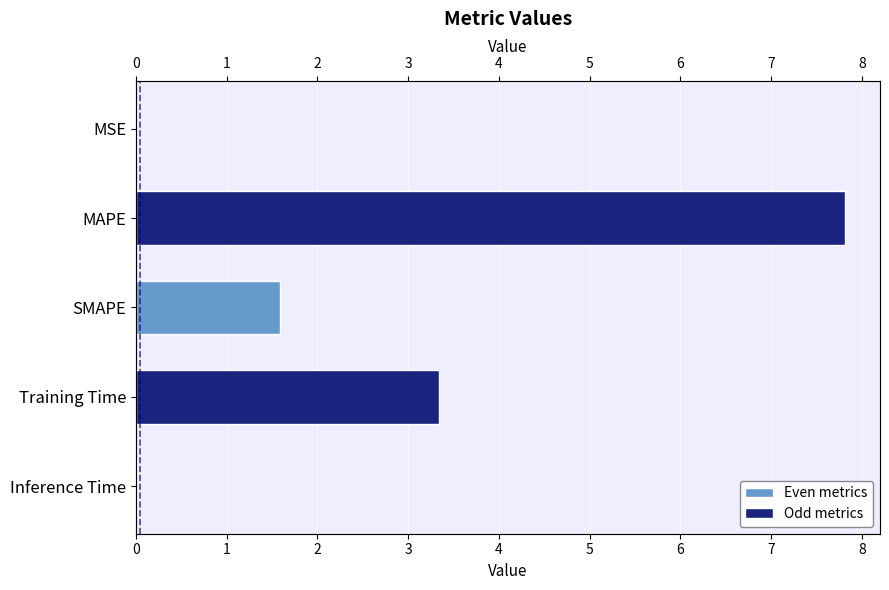

Reading left to right, extract all data points from this chart.

0.0	7.8	1.6	3.3	0.0